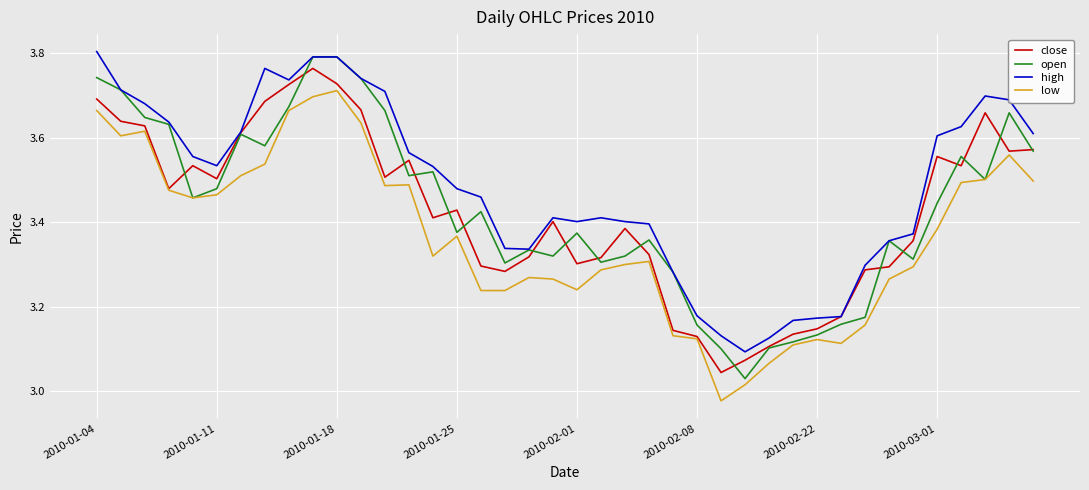

True or false: high and low cross at least once.

False